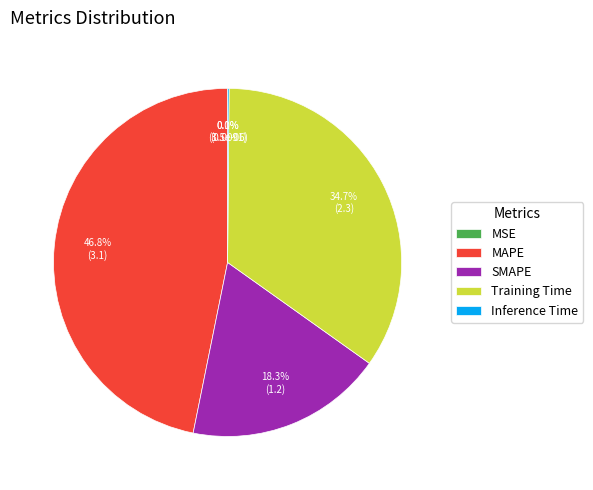

To the nearest percent, what is the average slice percentage?

20%